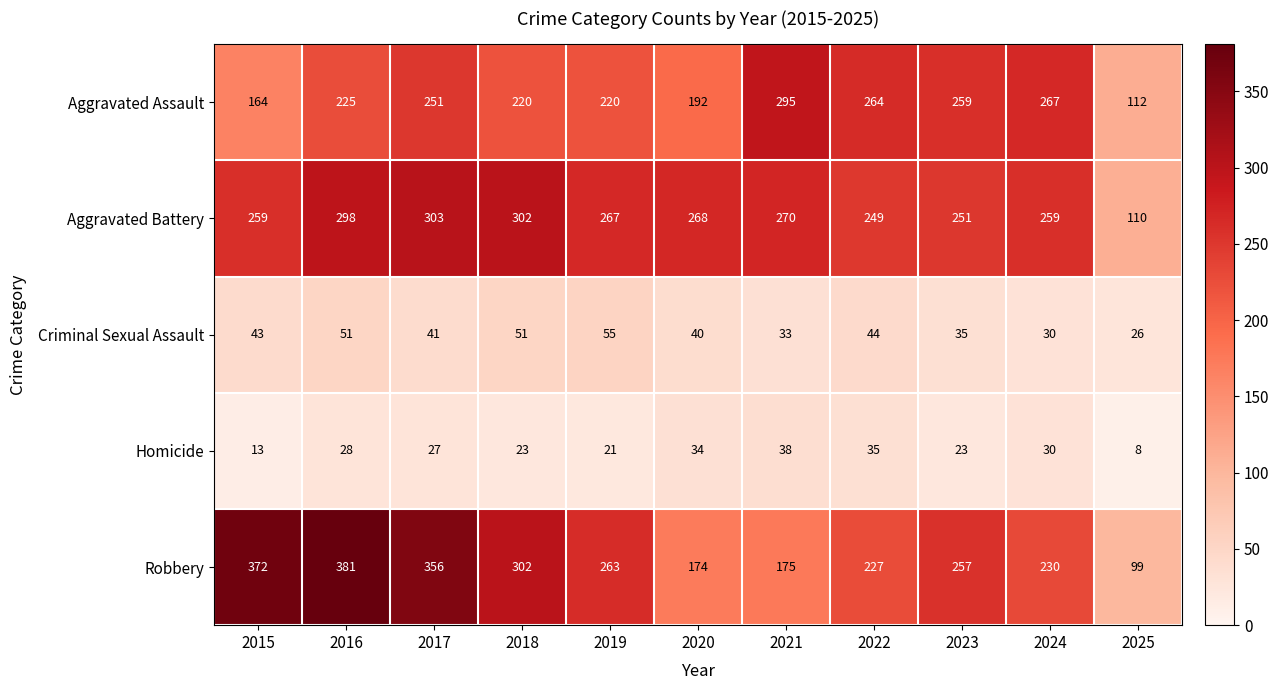

The value of Homicide at 2016 is 41. True or false?

False